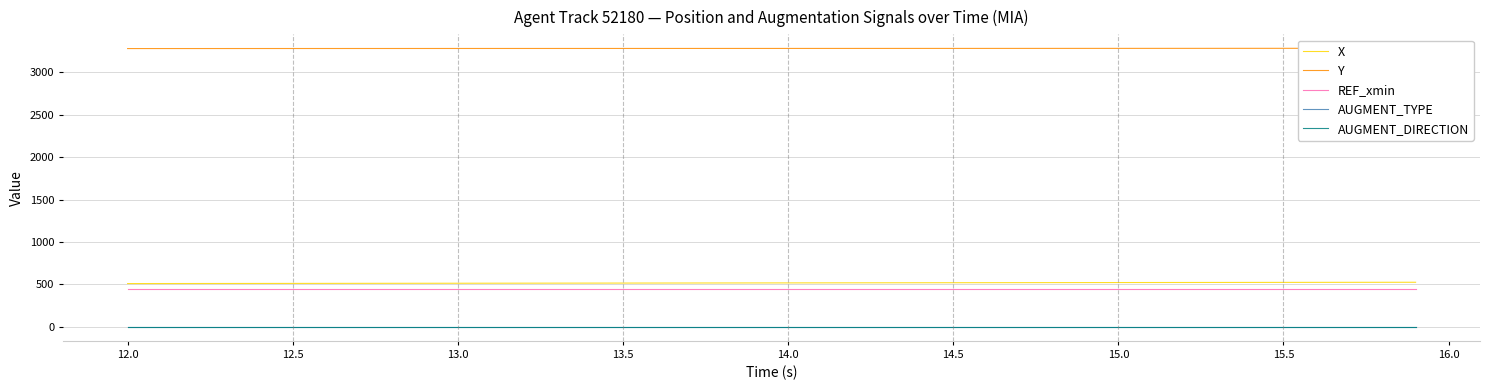

True or false: AUGMENT_DIRECTION and REF_xmin intersect in this chart.

False